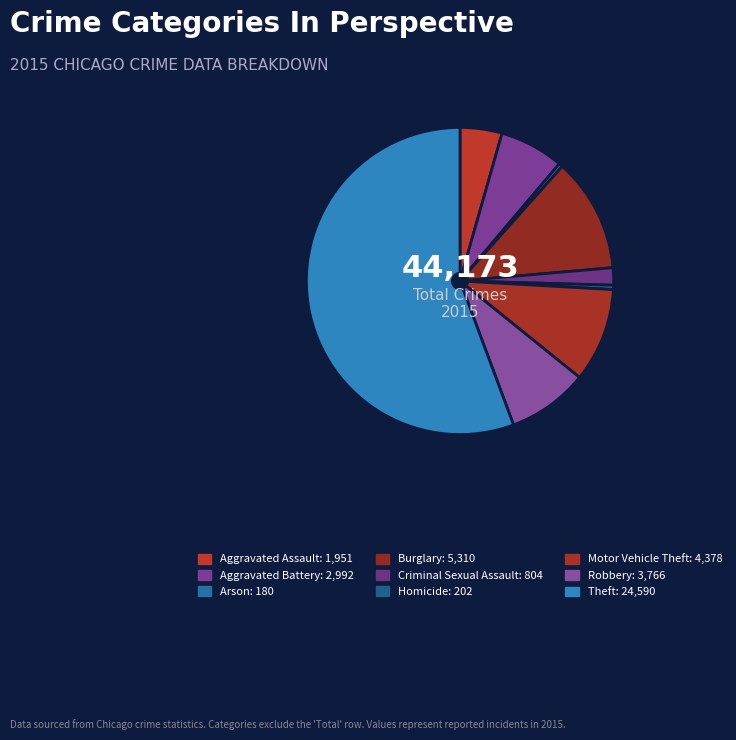

To the nearest percent, what portion does Aggravated Battery represent?

7%